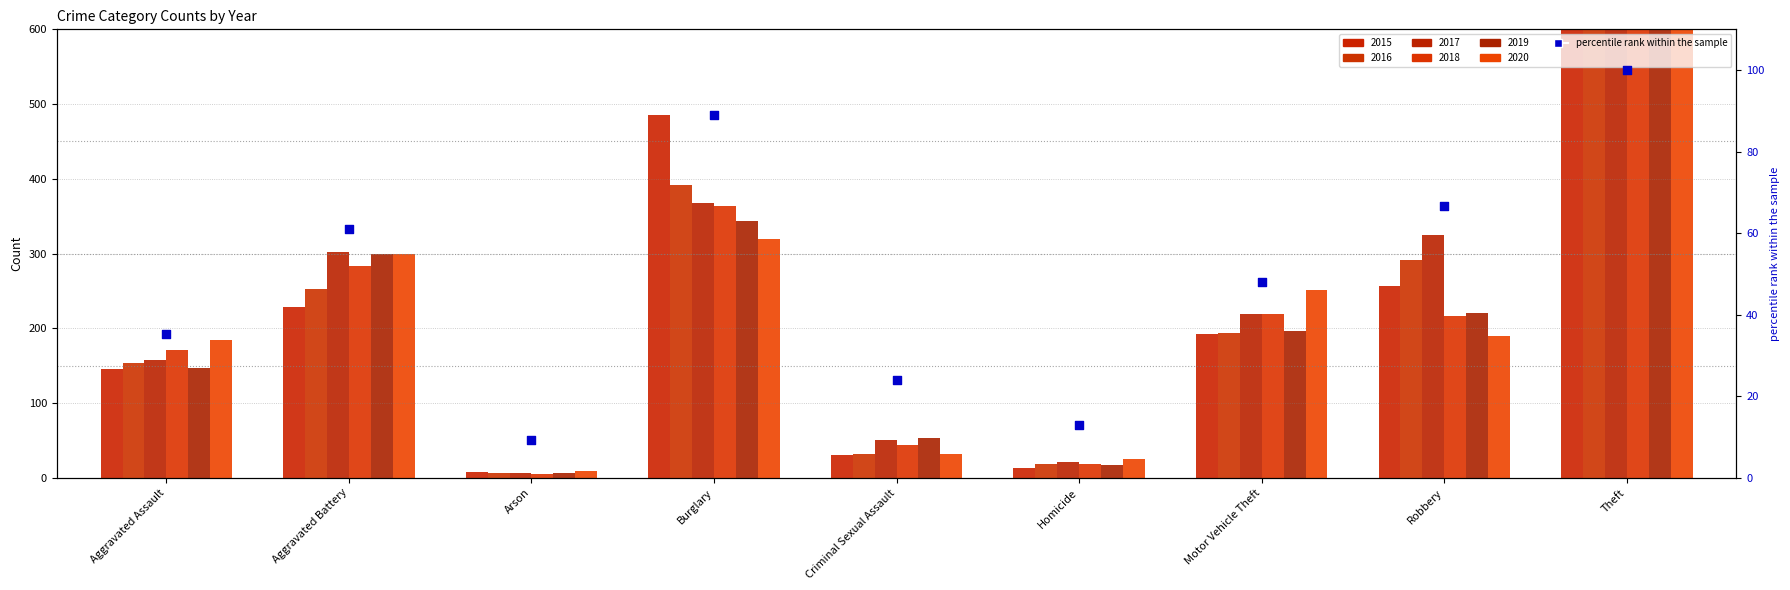

Which has a higher value, Burglary or Criminal Sexual Assault?

Burglary